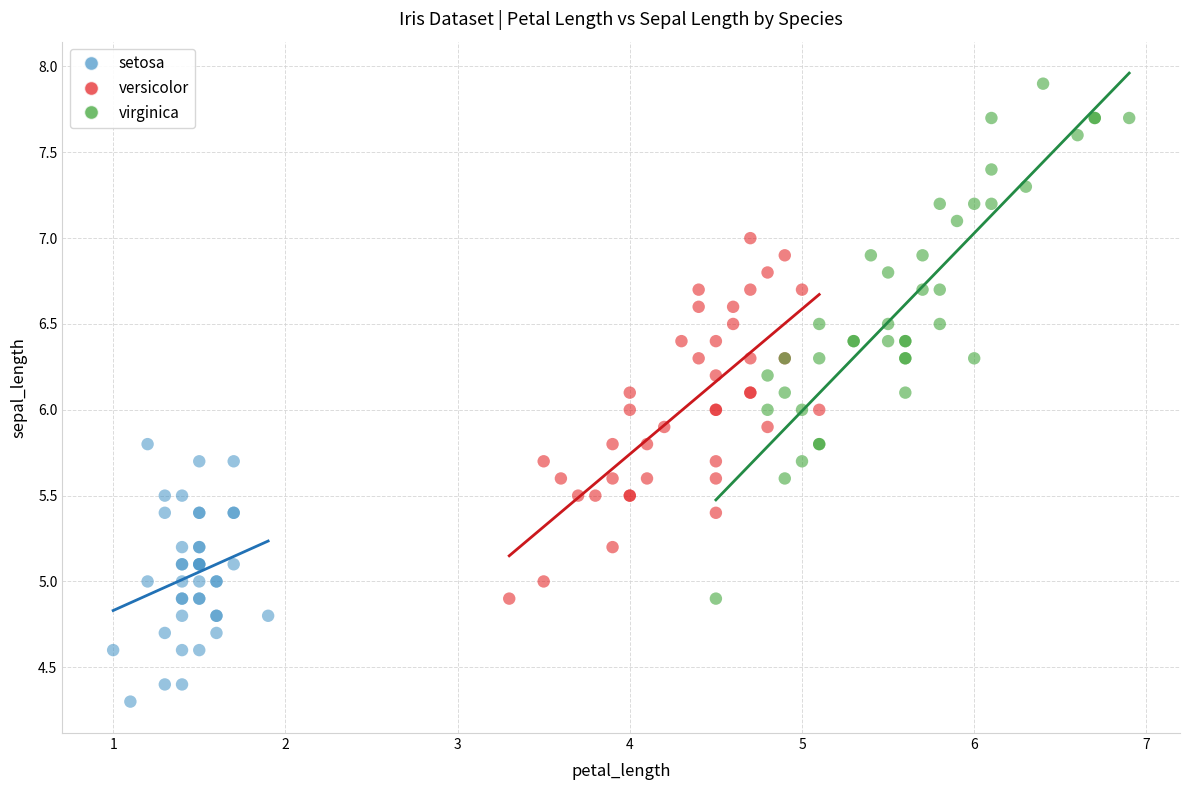

Which series contains the lowest Y value?

setosa